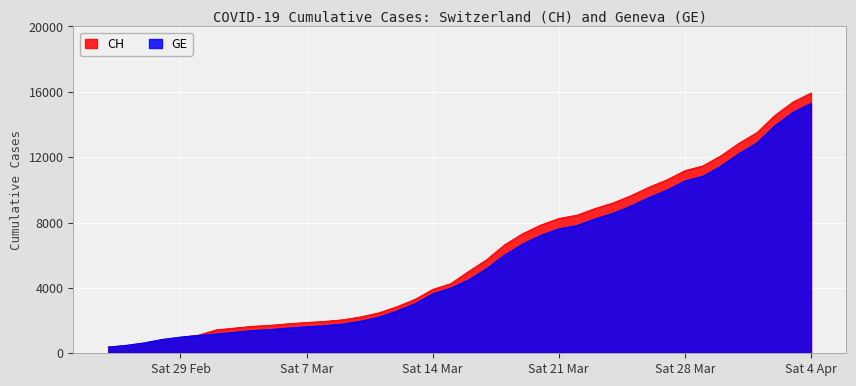

At which category is the sum across all series the highest?

Sat 4 Apr